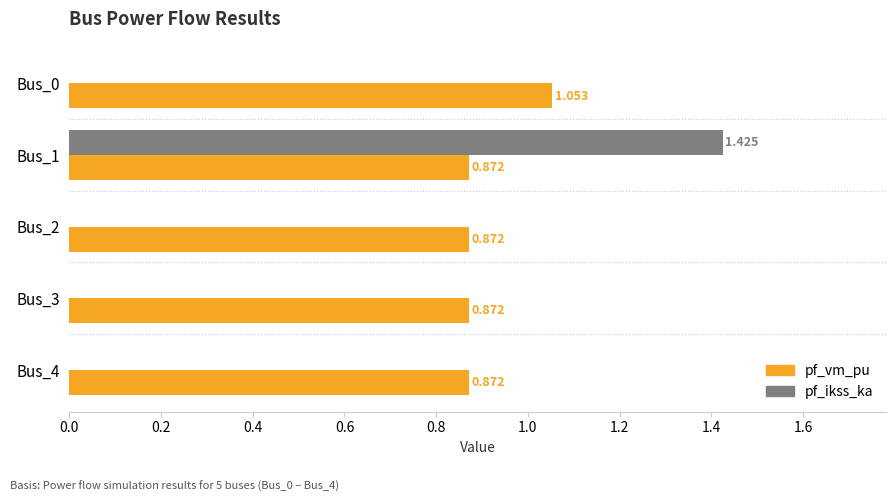

Is the value of pf_vm_pu at Bus_3 greater than the value of pf_ikss_ka at Bus_1?

No